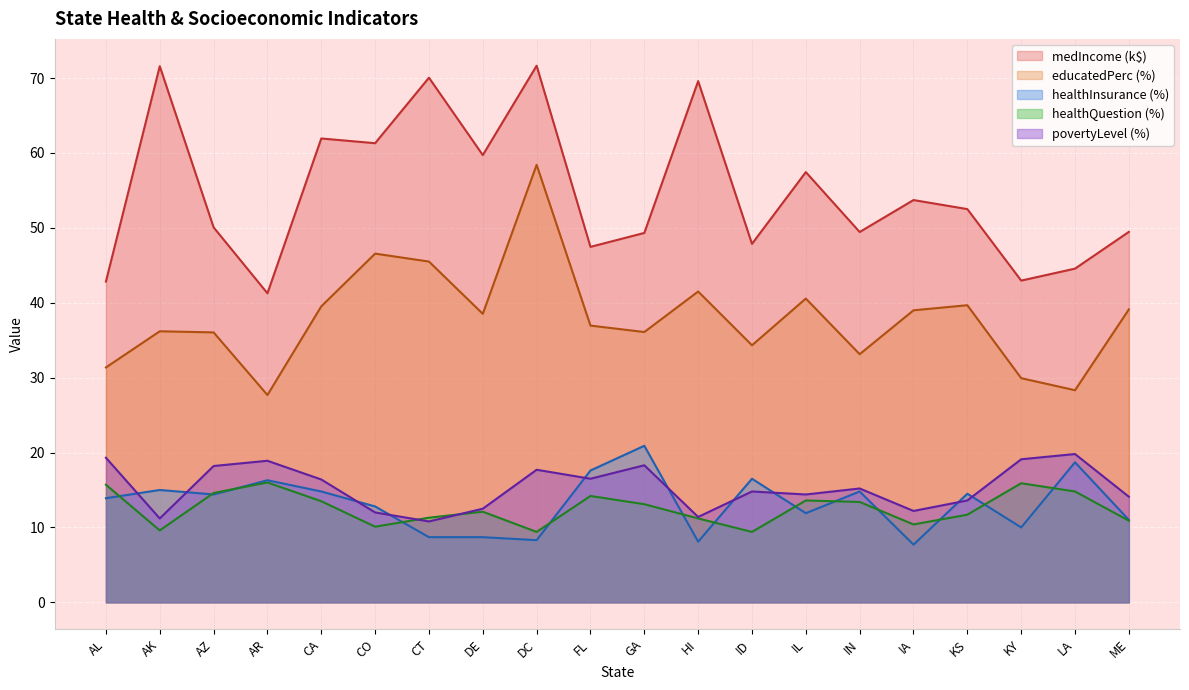

How many data points in medIncome are above 52?

10